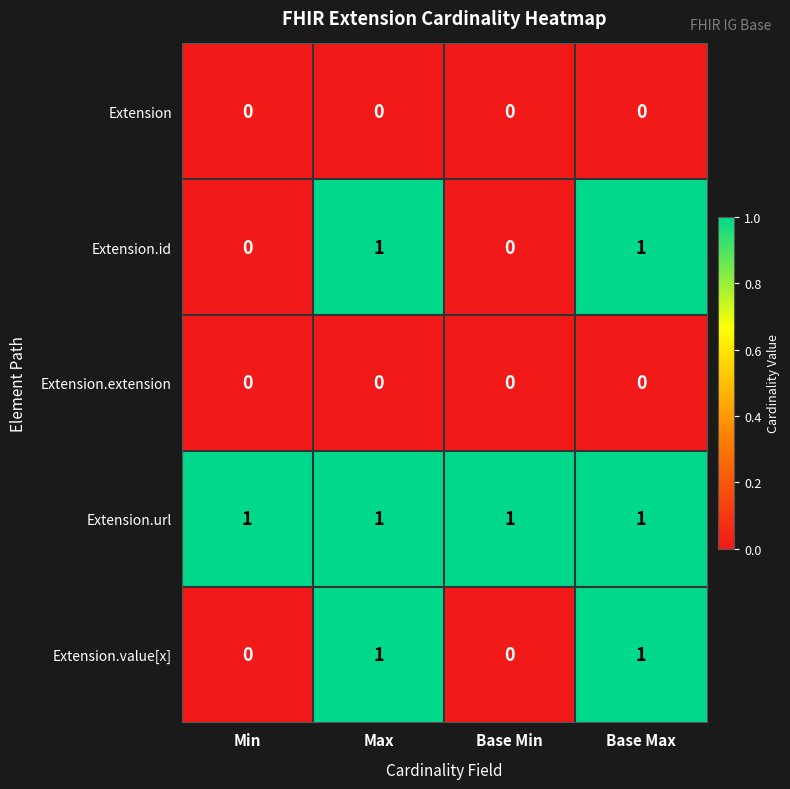

True or false: Extension.id has a value of 2 at Max.

False